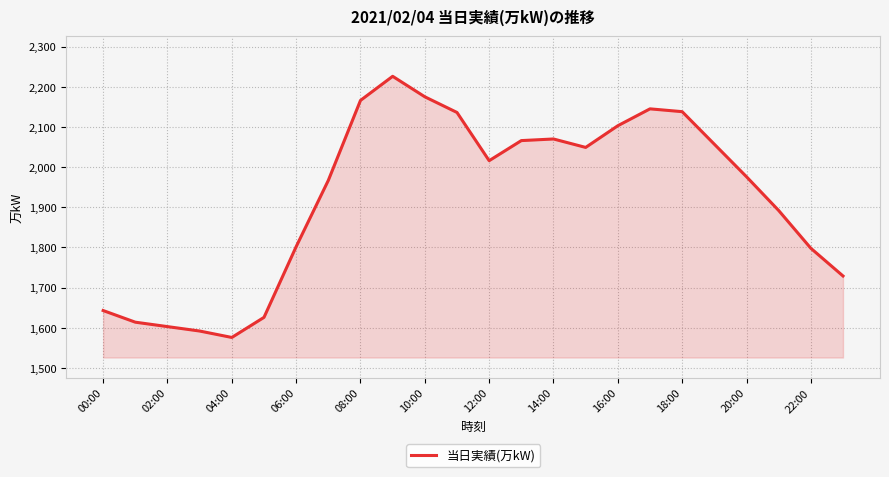

What is the greatest value displayed?

2226